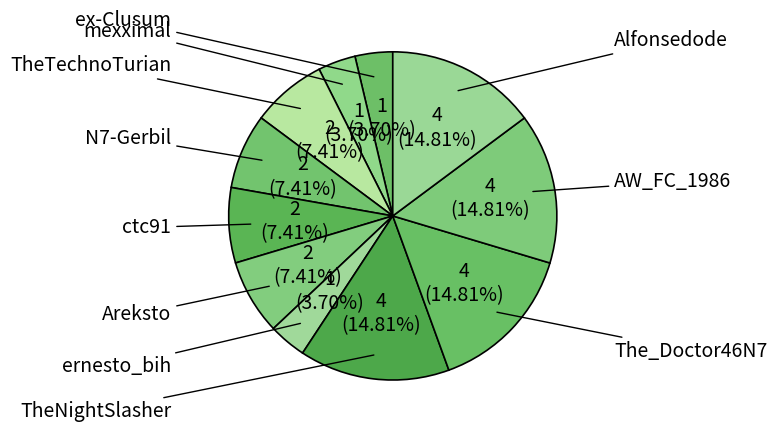

What percentage is the ctc91 slice, to the nearest percent?

7%